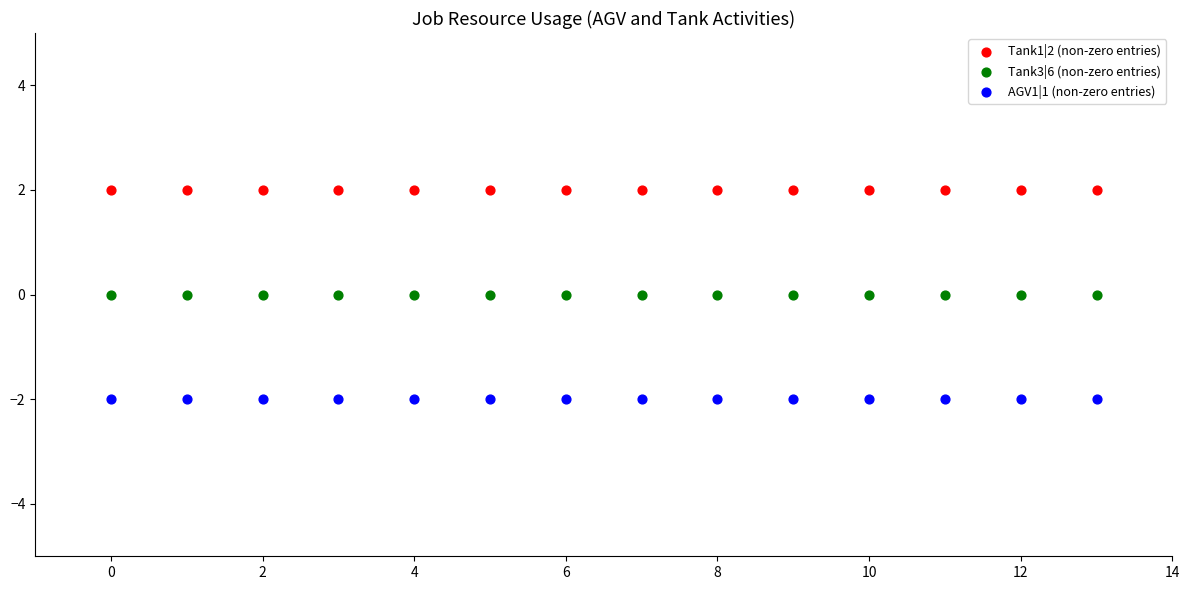

Which series reaches the minimum Y coordinate?

AGV1|1 (non-zero entries)